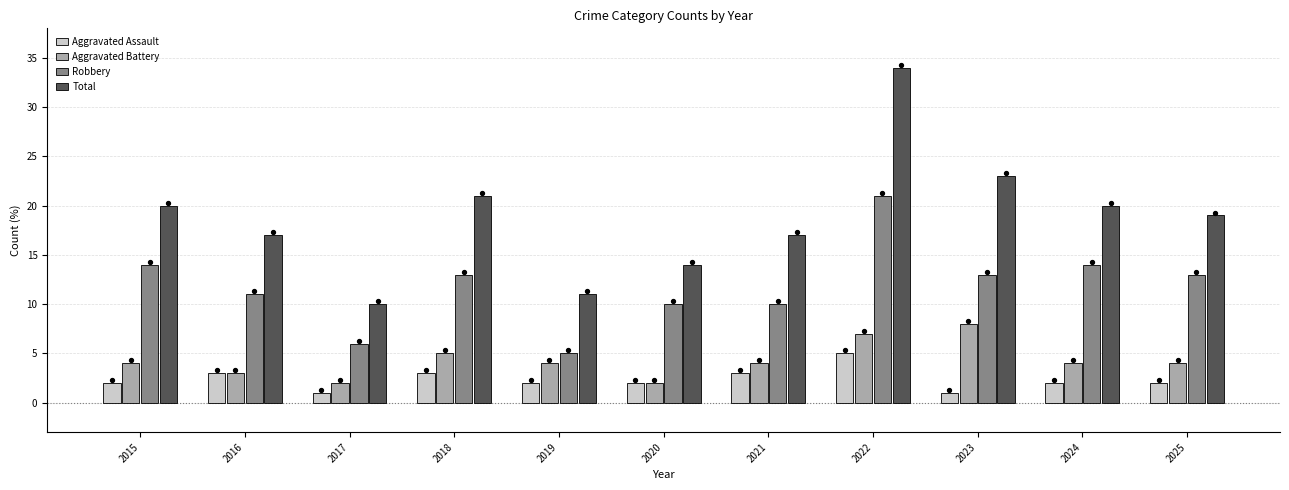

What are all the series names shown in the legend?

Aggravated Assault, Aggravated Battery, Robbery, Total